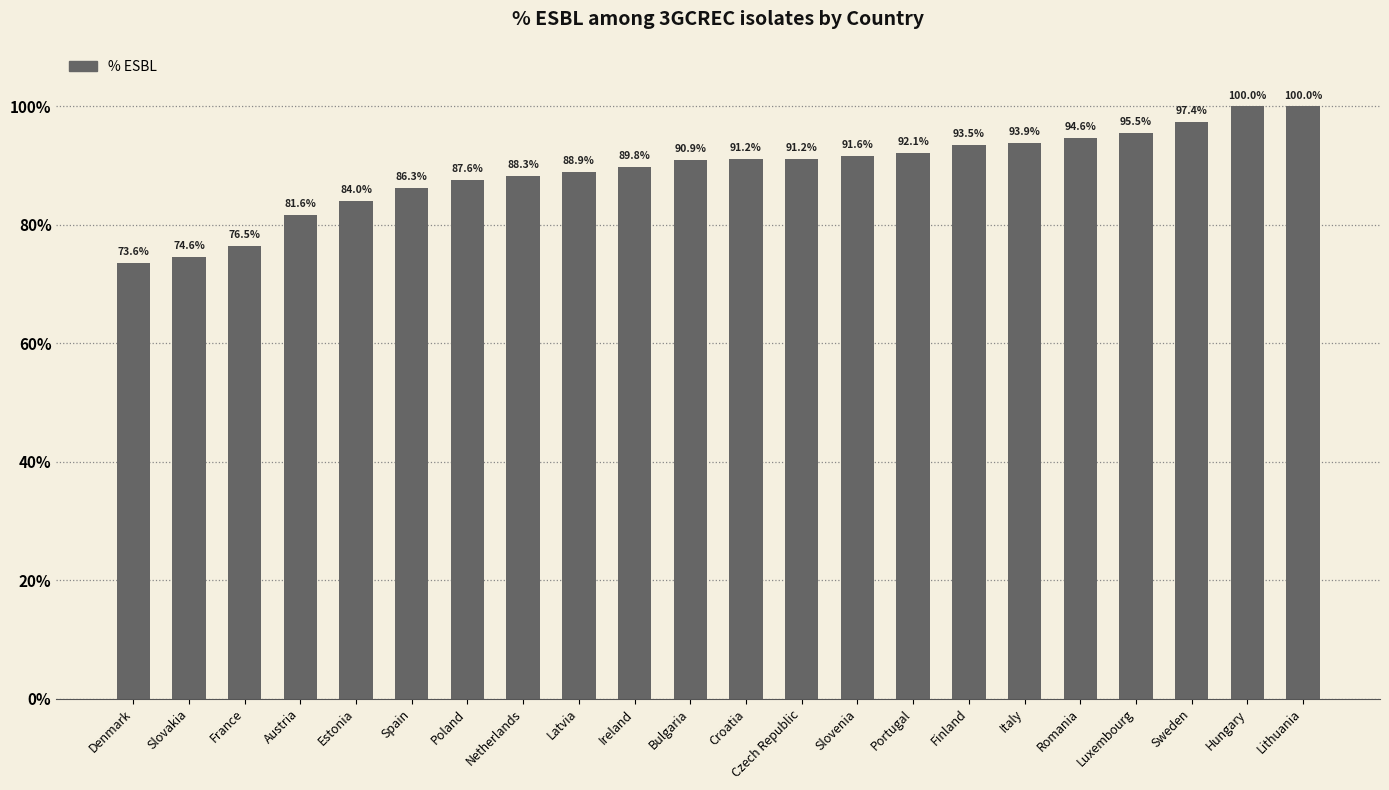

Count the number of categories in the chart.

22